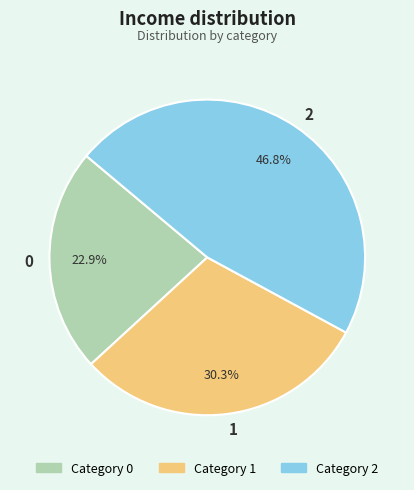

How many slices are in this pie chart?

3